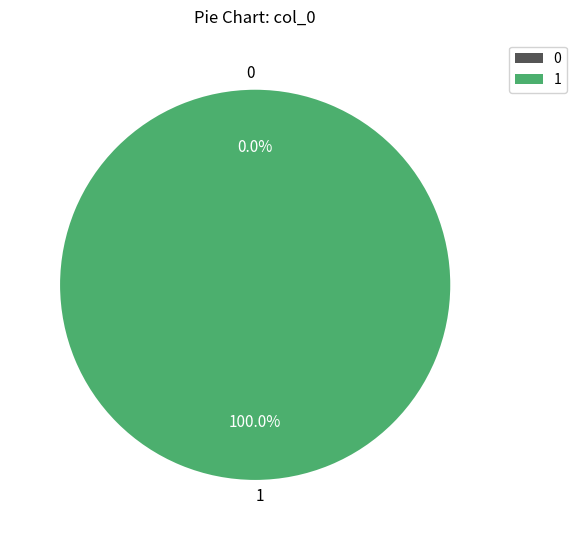

The 0 slice represents 0% of the pie. True or false?

True